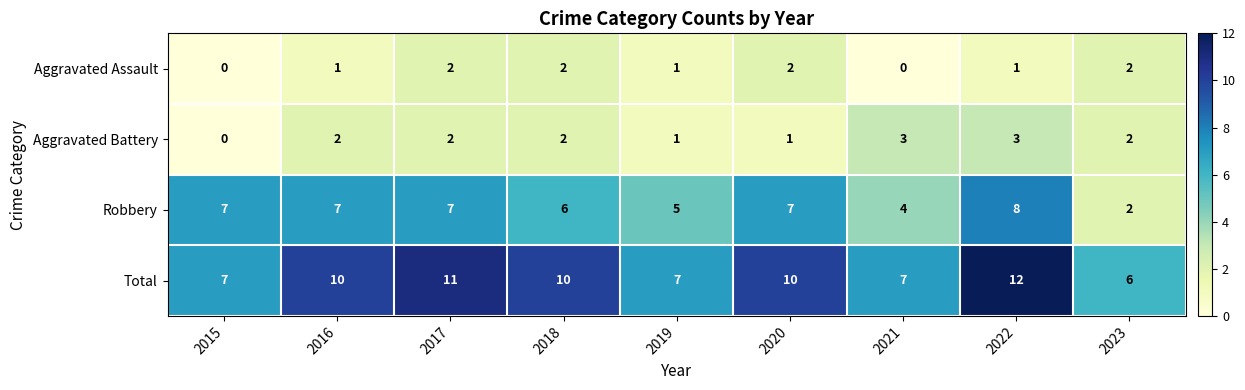

What is the sum of the Aggravated Assault values at 2023 and 2022?

3